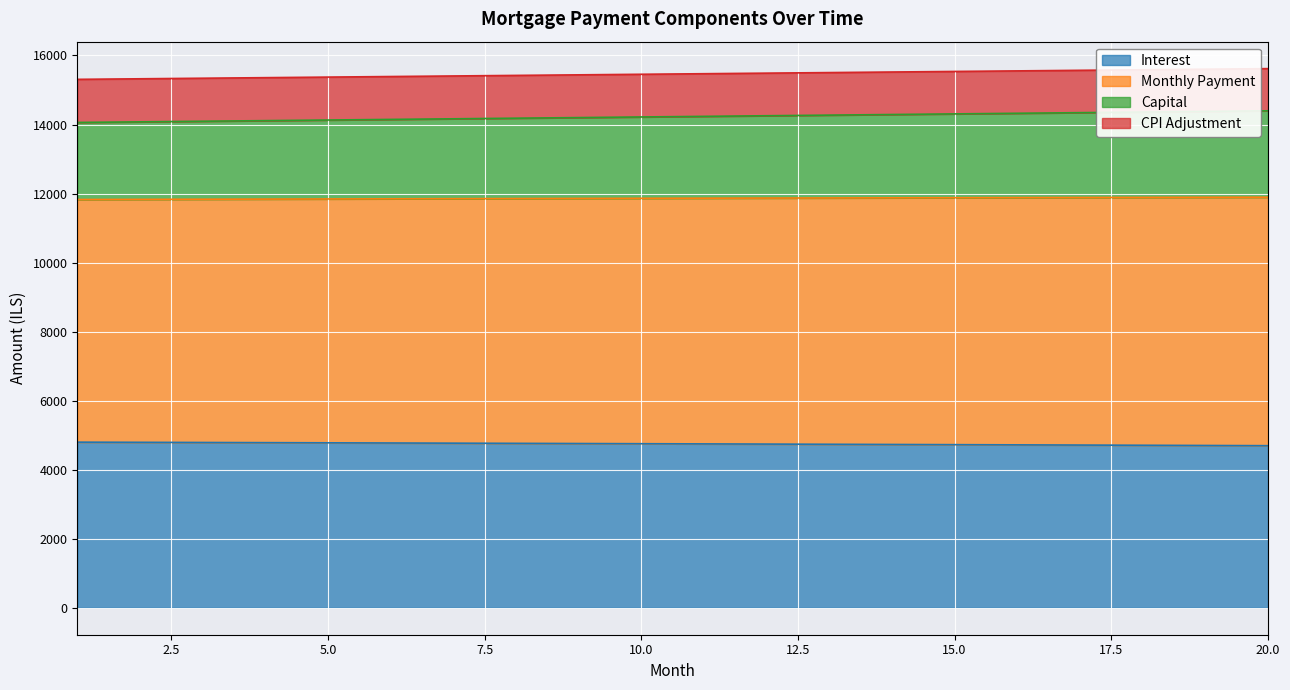

True or false: month_payment and capital cross at least once.

False